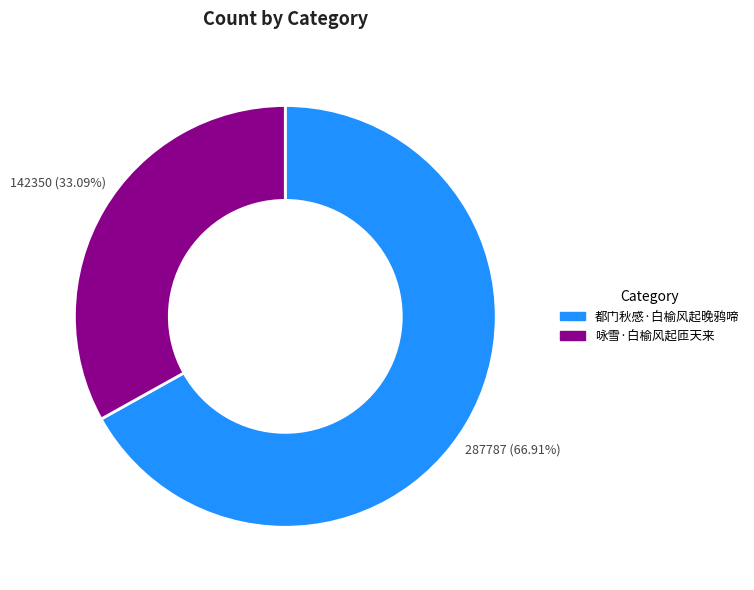

Does 咏雪·白榆风起匝天来 represent more than half of the total?

No